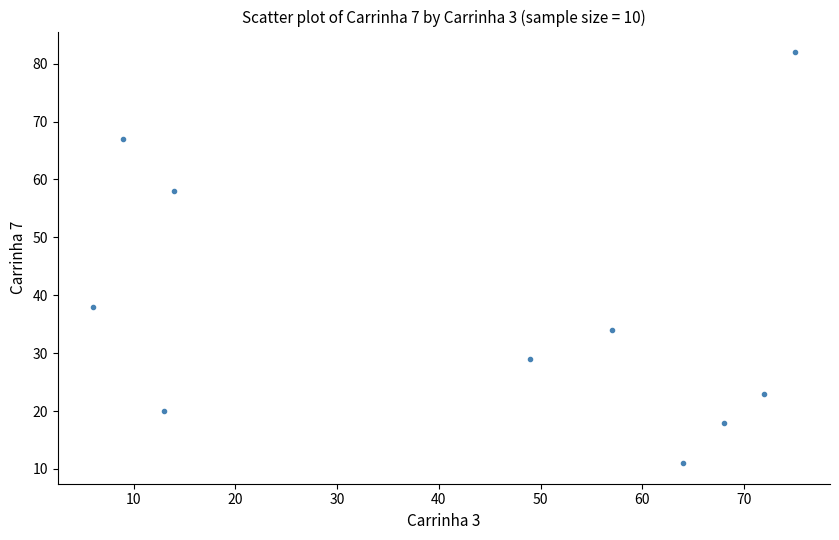

What is the average X value?

43